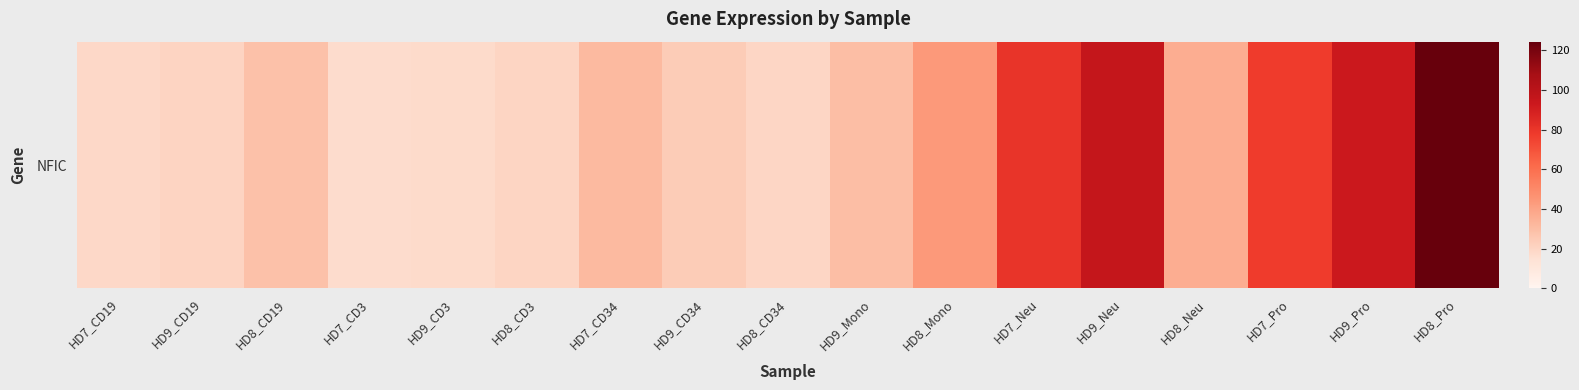

What is the approximate value at HD9_CD34?

24.2